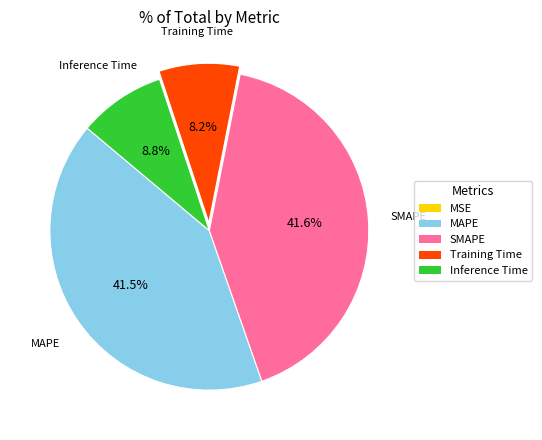

Do Training Time and Inference Time together represent more than half of the pie?

No